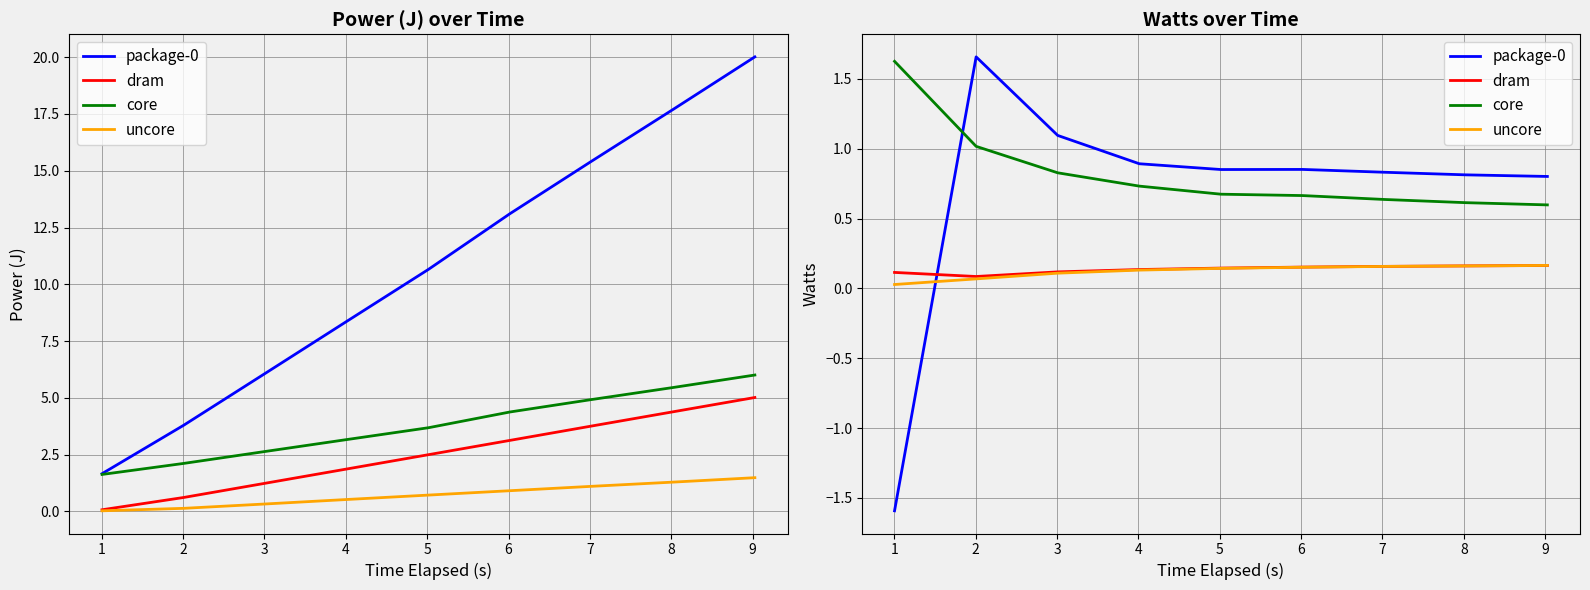

What is the difference between the second highest and second lowest values in the uncore series?

0.1